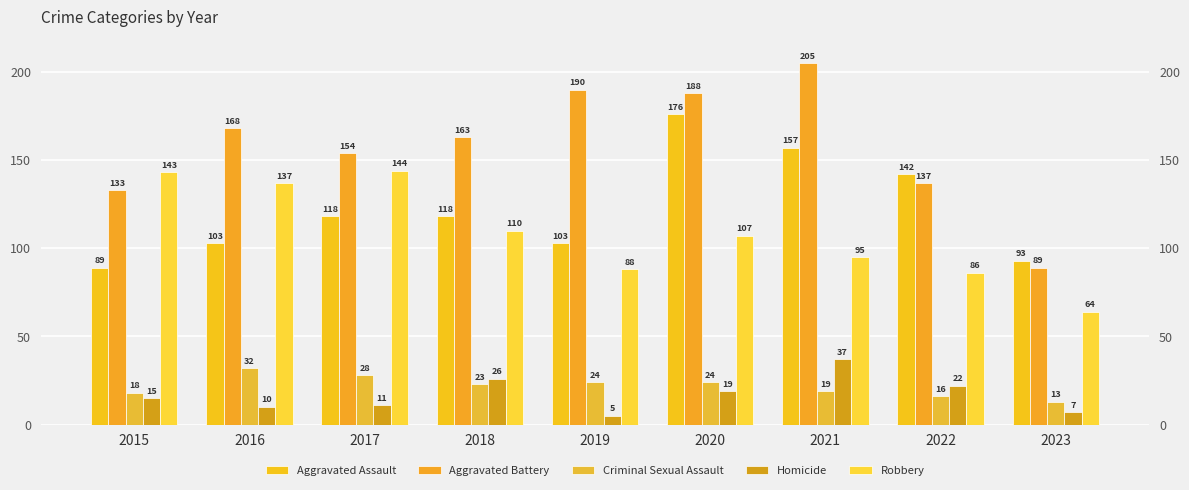

What is the value of the Homicide bar at the 4th from the left?

26